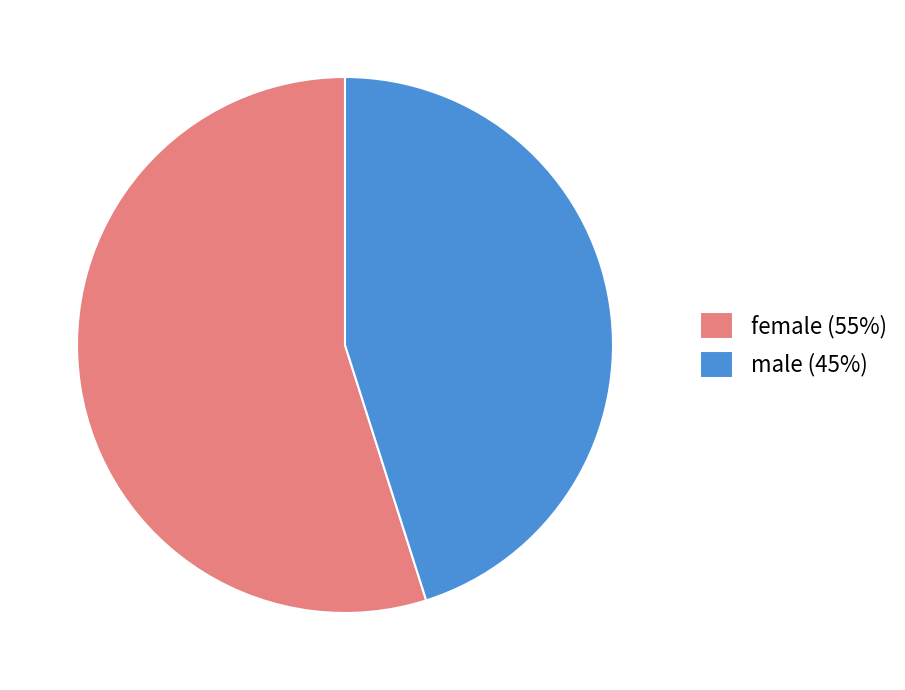

Is female the majority of the pie?

Yes